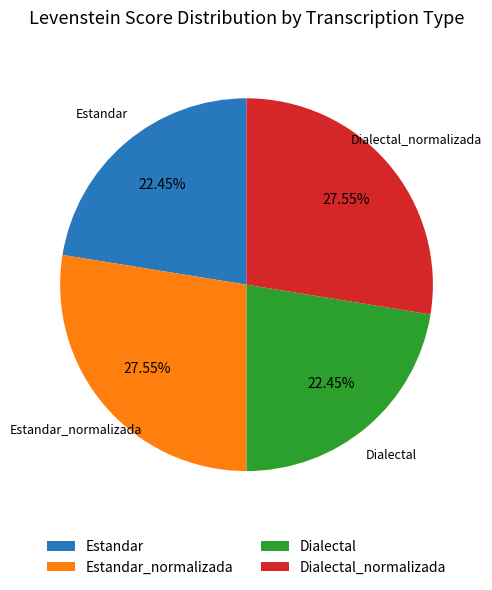

What is the ratio of the value at Dialectal_normalizada to the value at Estandar_normalizada?

1.0